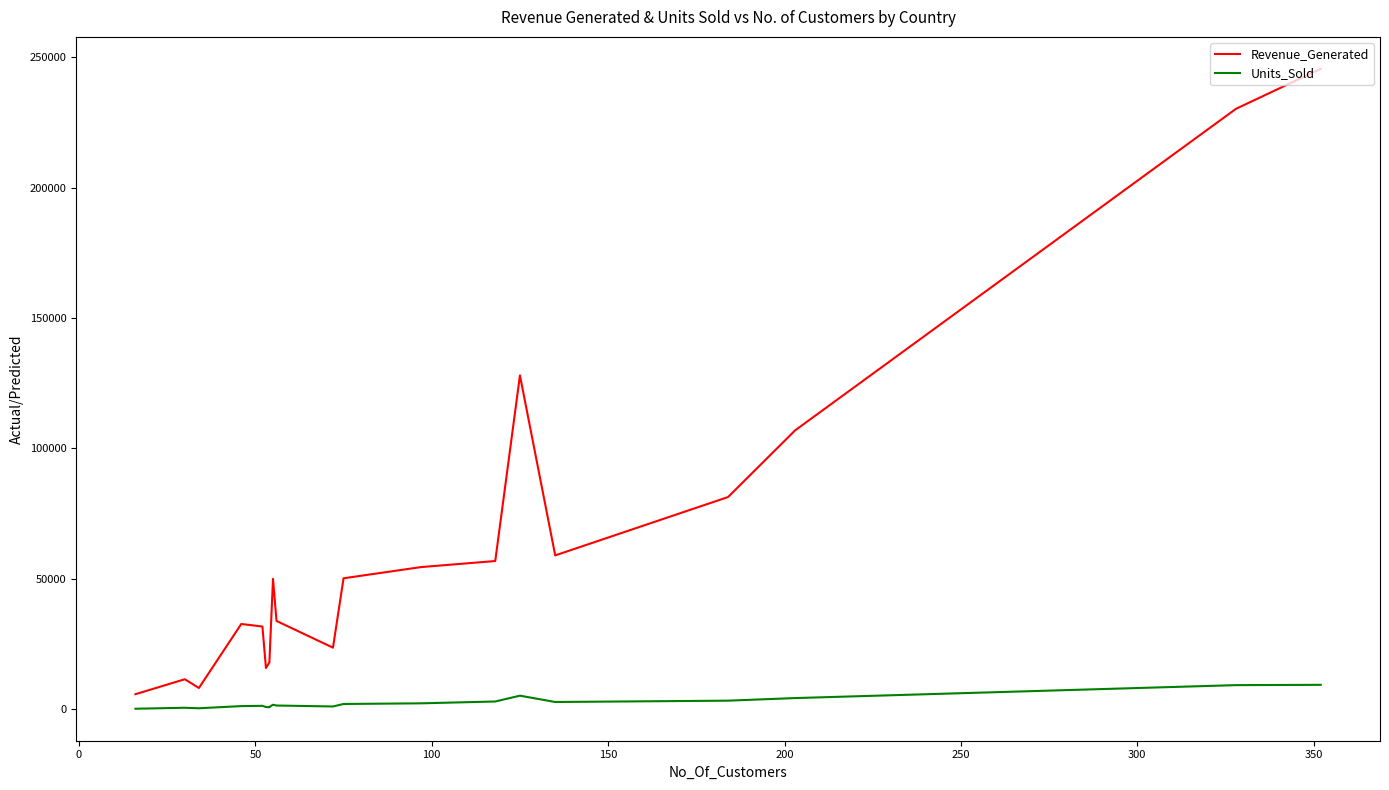

How many lines are shown in the chart?

2